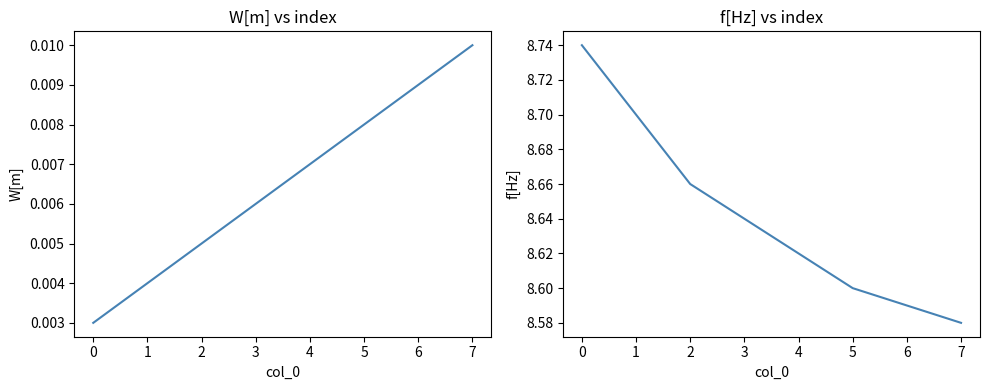

Is it true that f[Hz] equals 3.5 at 3?

False